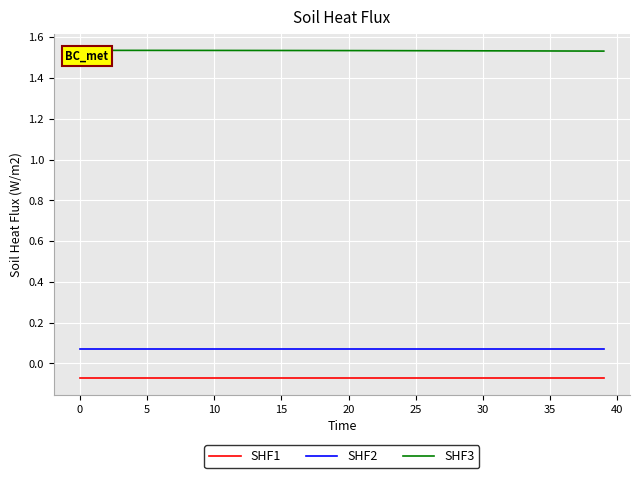

Is the value of SHF1 at 15 greater than the value of SHF2 at 10?

No